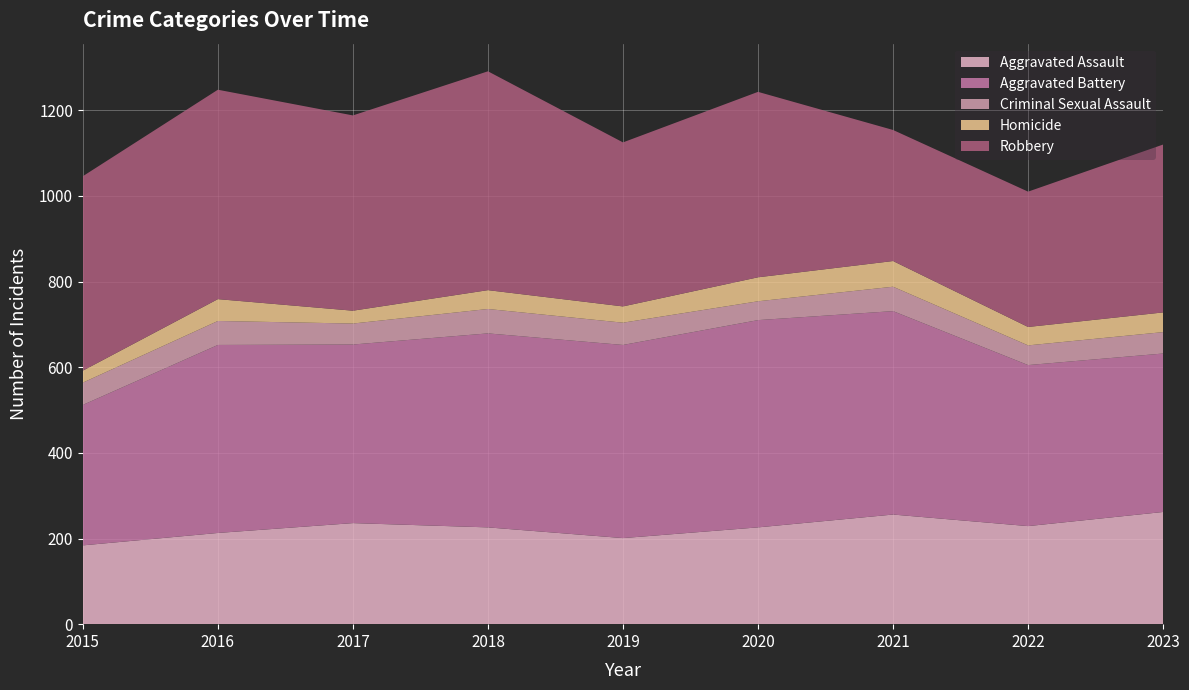

Reading left to right, list all the values displayed in this chart.

Aggravated Assault: 184	213	236	226	201	226	256	229	262
Aggravated Battery: 328	439	417	453	451	484	475	376	370
Criminal Sexual Assault: 52	56	49	57	52	44	57	46	50
Homicide: 28	51	30	44	38	56	60	43	46
Robbery: 454	489	456	511	383	433	306	316	392